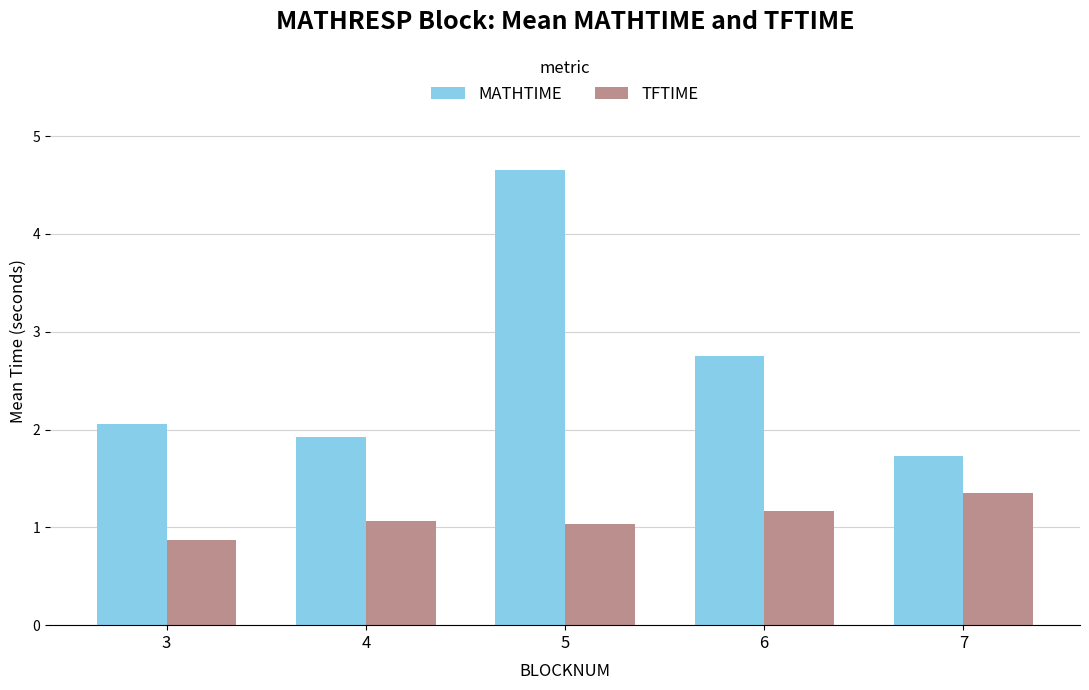

What value does the MATHTIME series have at 3?

2.1